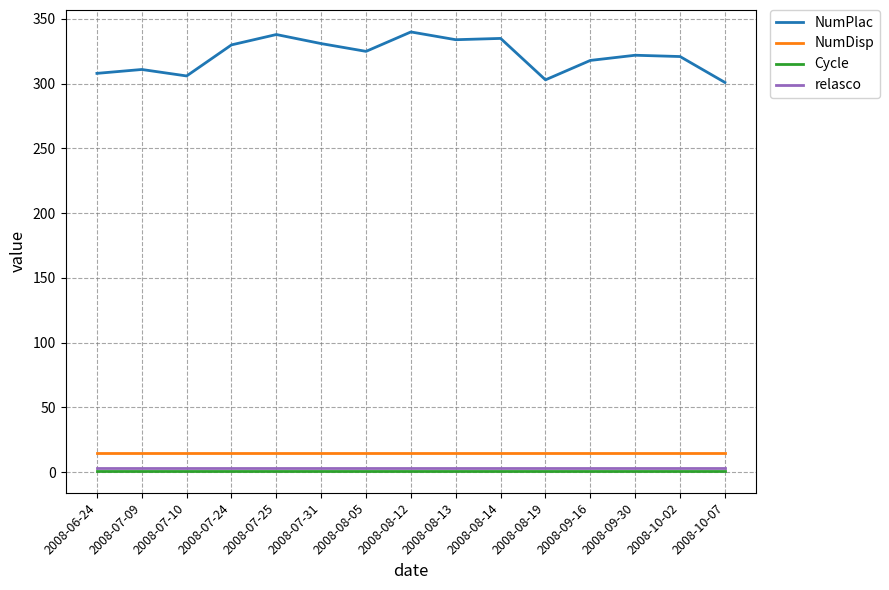

What is the maximum value shown in the chart?

340